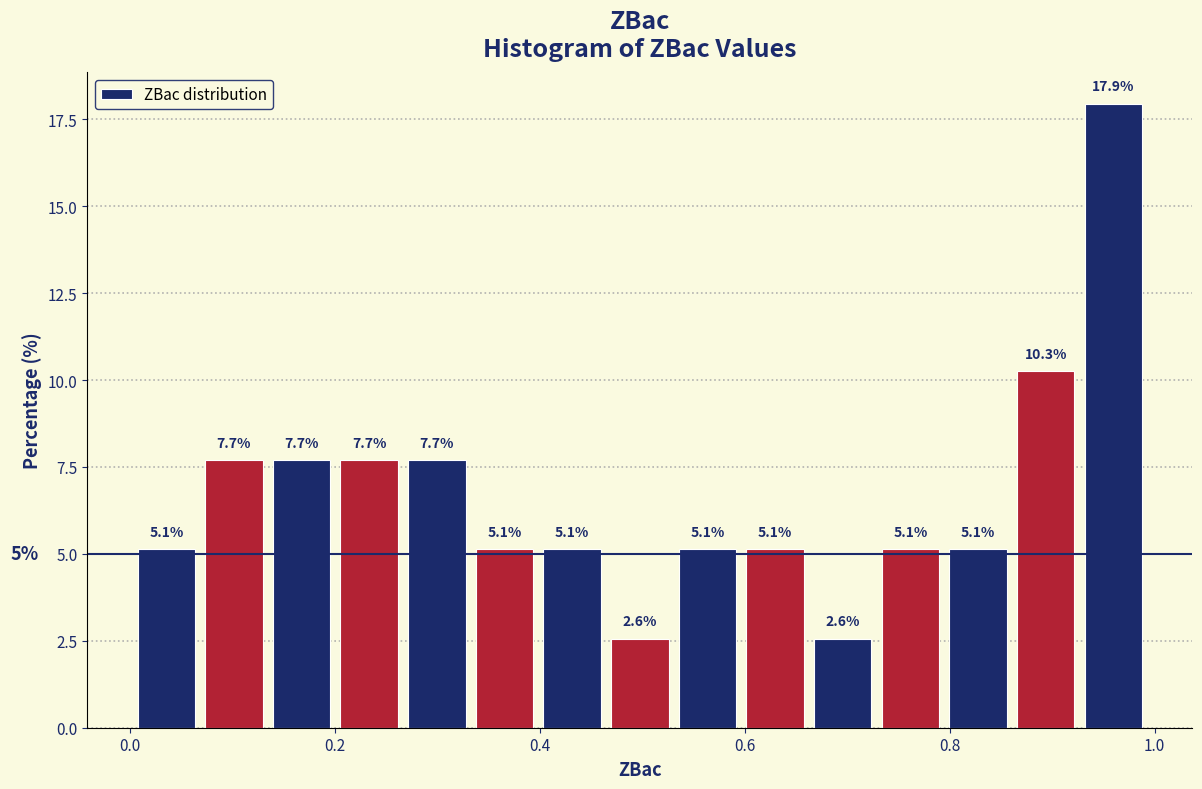

Read against the x-axis, roughly where is the centre of the tallest bar?

0.96